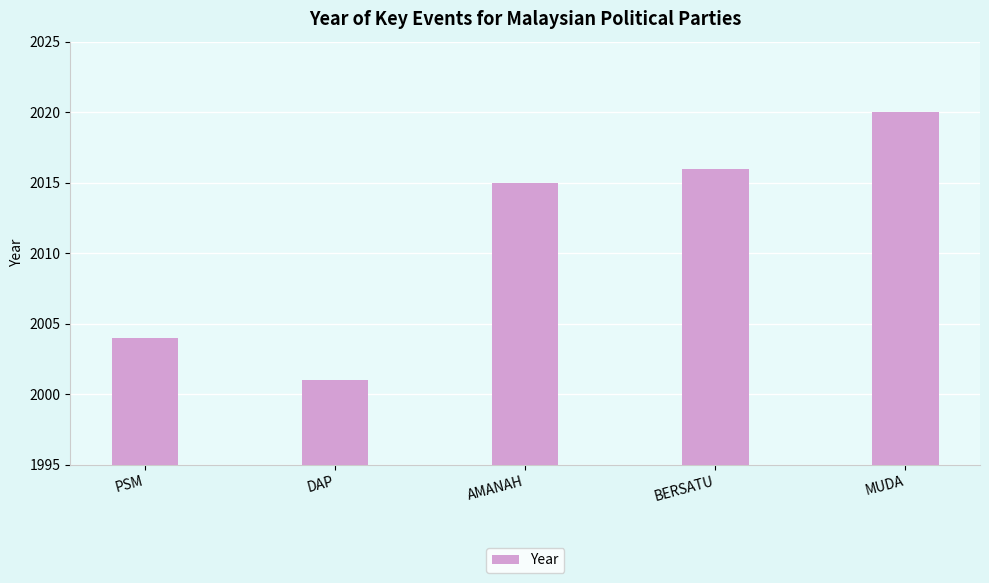

What value does the data have at BERSATU, to the nearest 10?

2020